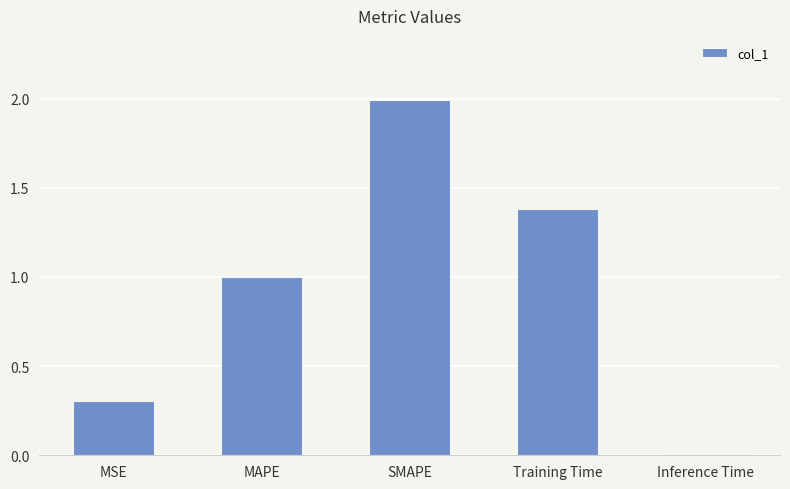

What is the greatest value displayed?

2.0